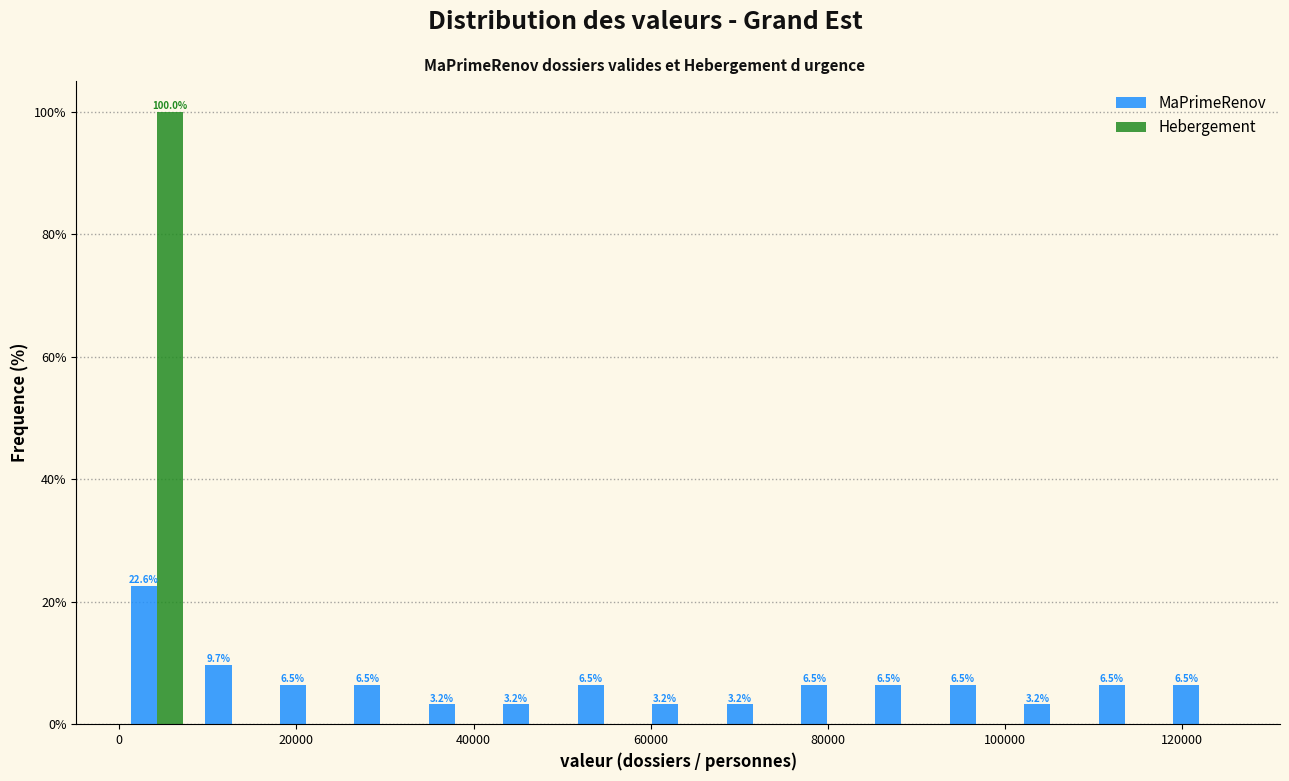

In the Hebergement series, which range on the x-axis has the tallest bar?

0 to 8000